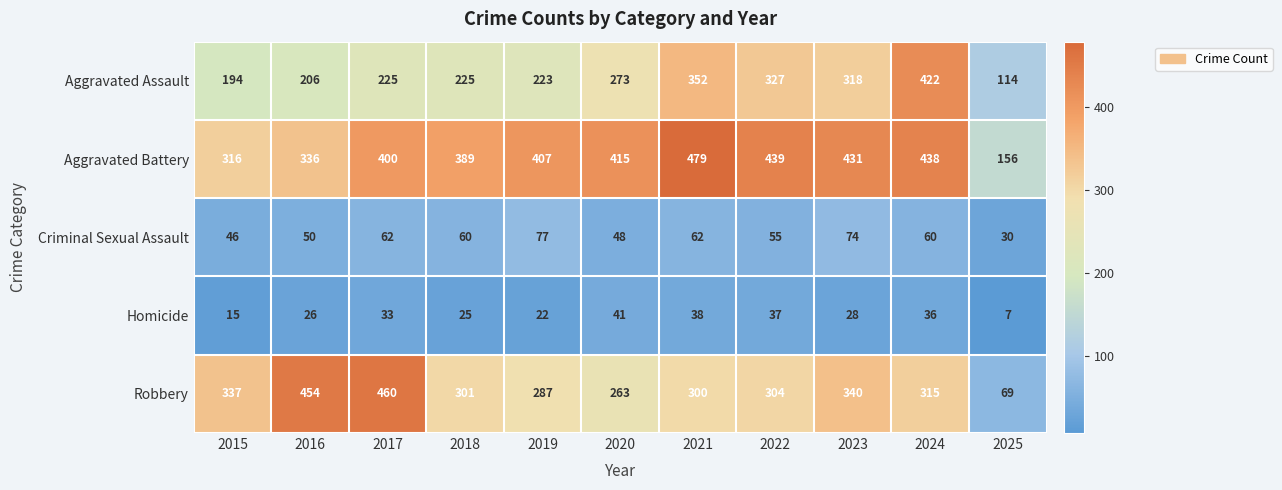

Is the value of Criminal Sexual Assault at 2017 greater than the value of Aggravated Battery at 2025?

No